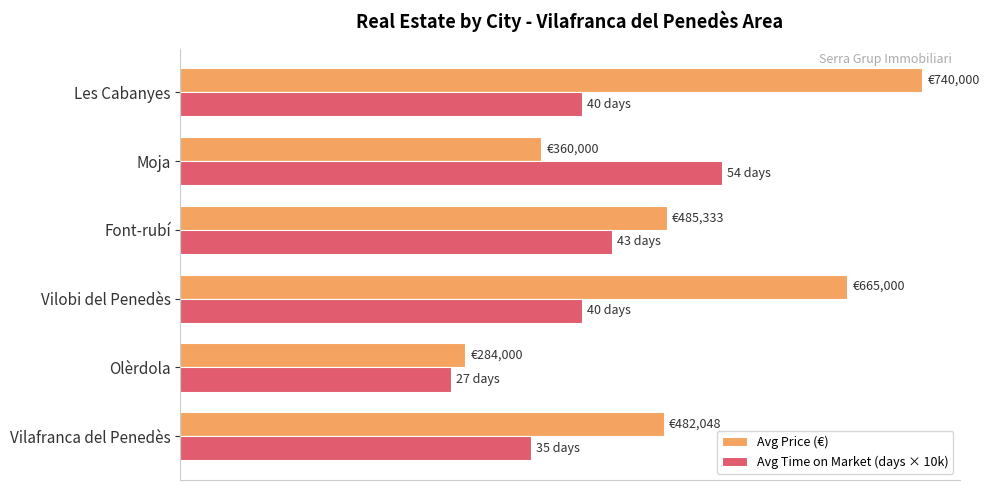

What is the sum of all Avg Time on Market (days × 10k) values?

2390000